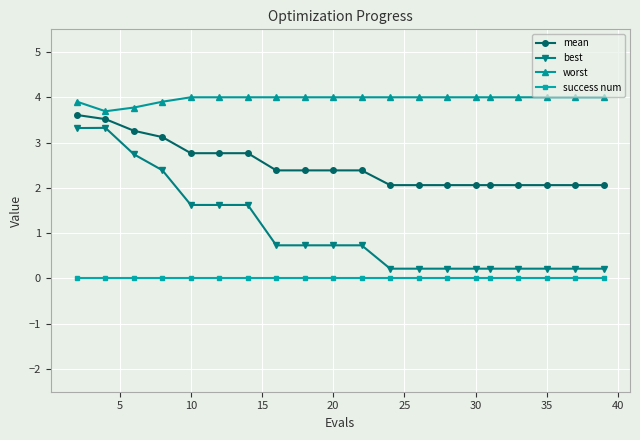

Which series has the largest total across all categories?

worst